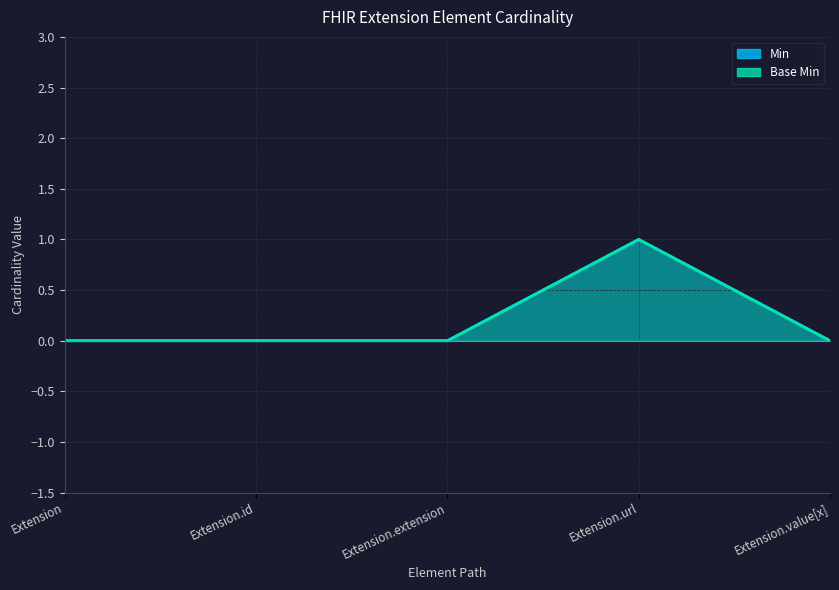

Count the Base Min values in the range 0 to 1.

5